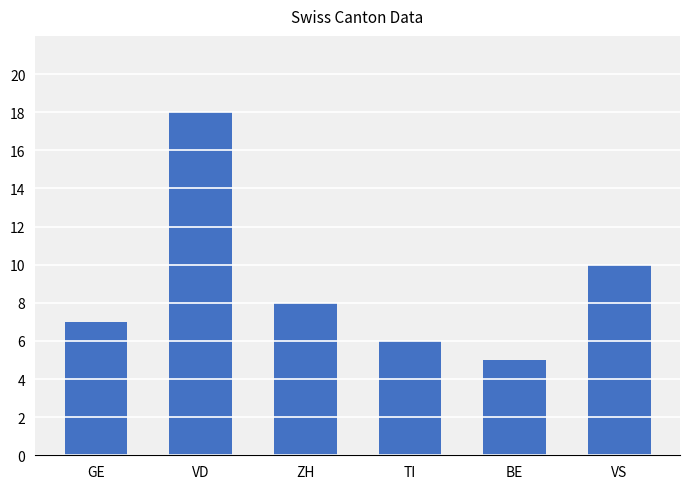

What is the value of the 6th bar from the left?

10